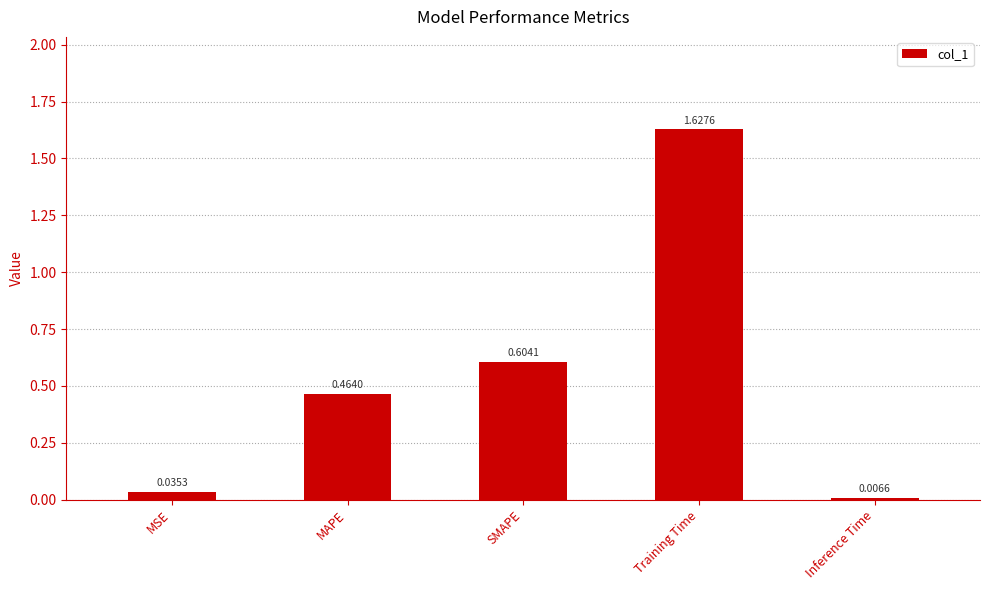

List the labels in order of value, smallest first.

Inference Time, MSE, MAPE, SMAPE, Training Time